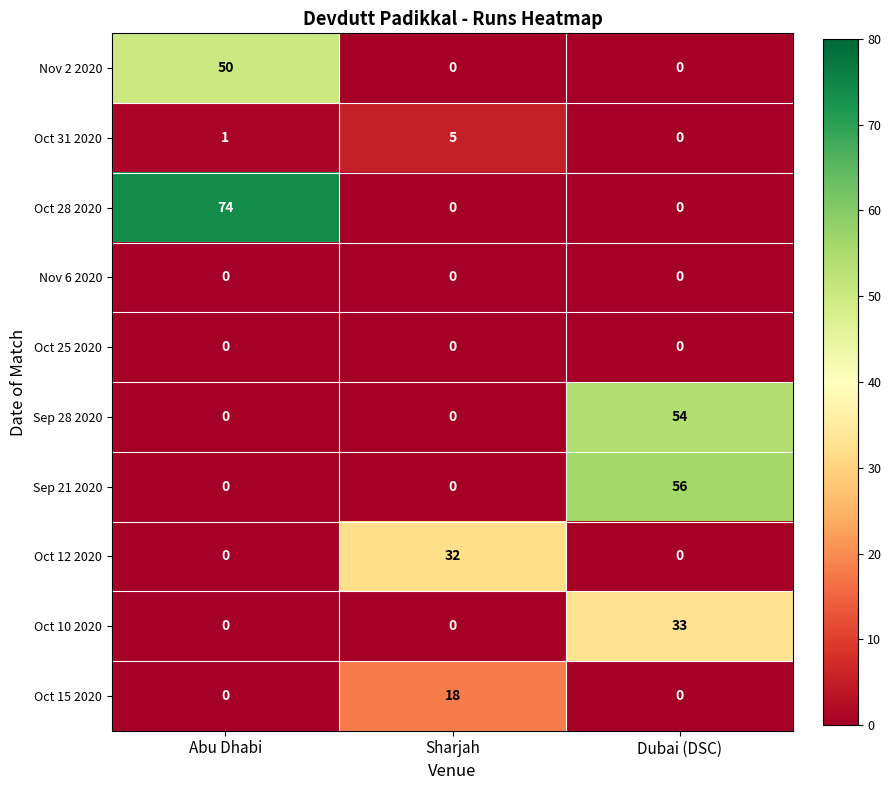

Reading left to right, list all the values displayed in this chart.

Nov 2 2020: 50	0	0
Oct 31 2020: 1	5	0
Oct 28 2020: 74	0	0
Nov 6 2020: 0	0	0
Oct 25 2020: 0	0	0
Sep 28 2020: 0	0	54
Sep 21 2020: 0	0	56
Oct 12 2020: 0	32	0
Oct 10 2020: 0	0	33
Oct 15 2020: 0	18	0